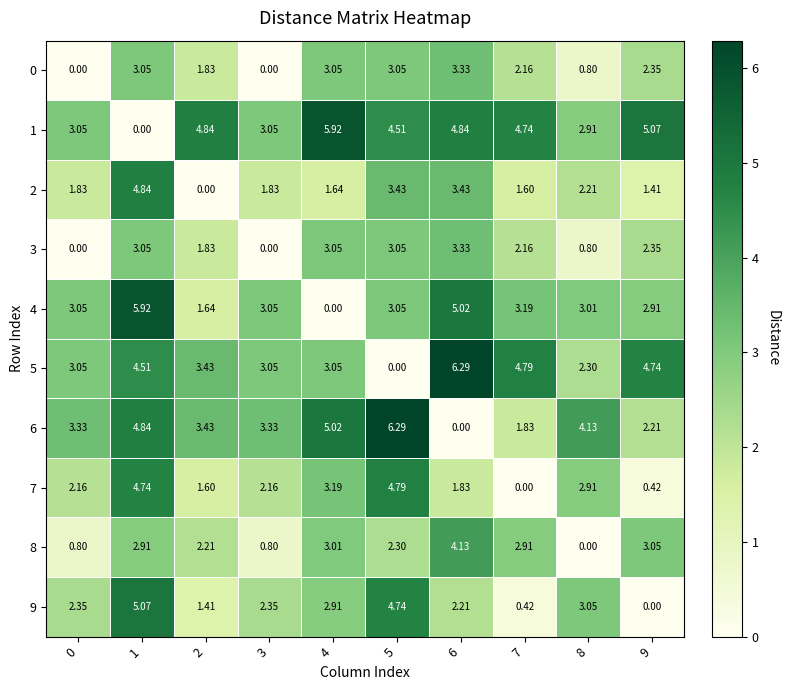

Is the value of 5 at 0 greater than the value of 9 at 3?

Yes